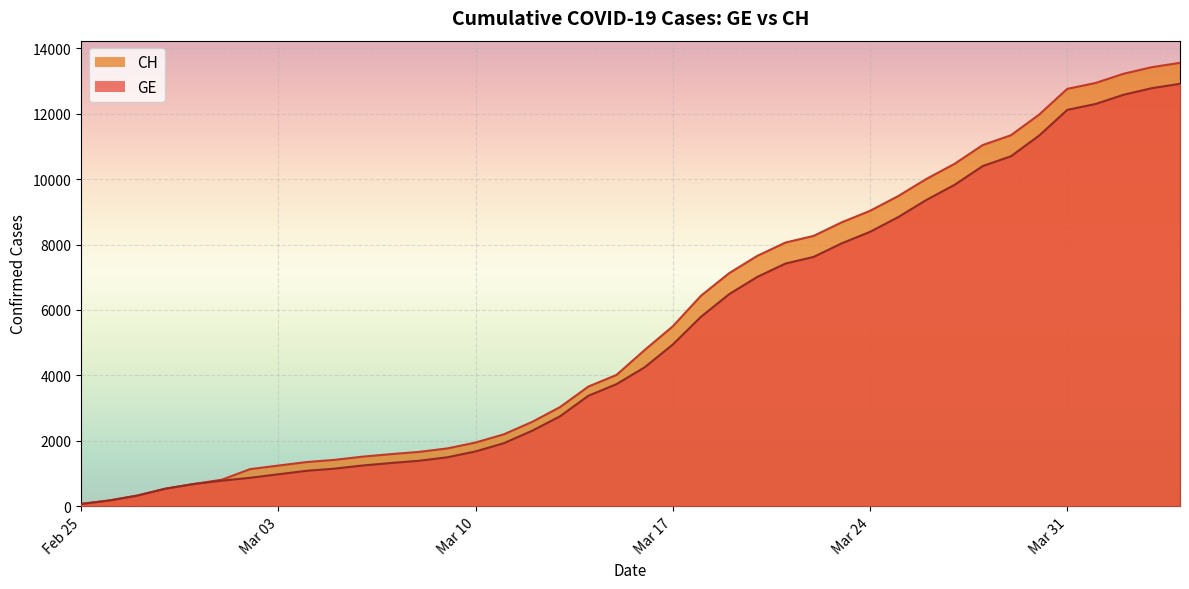

Does the chart display data point markers on the line(s)?

No